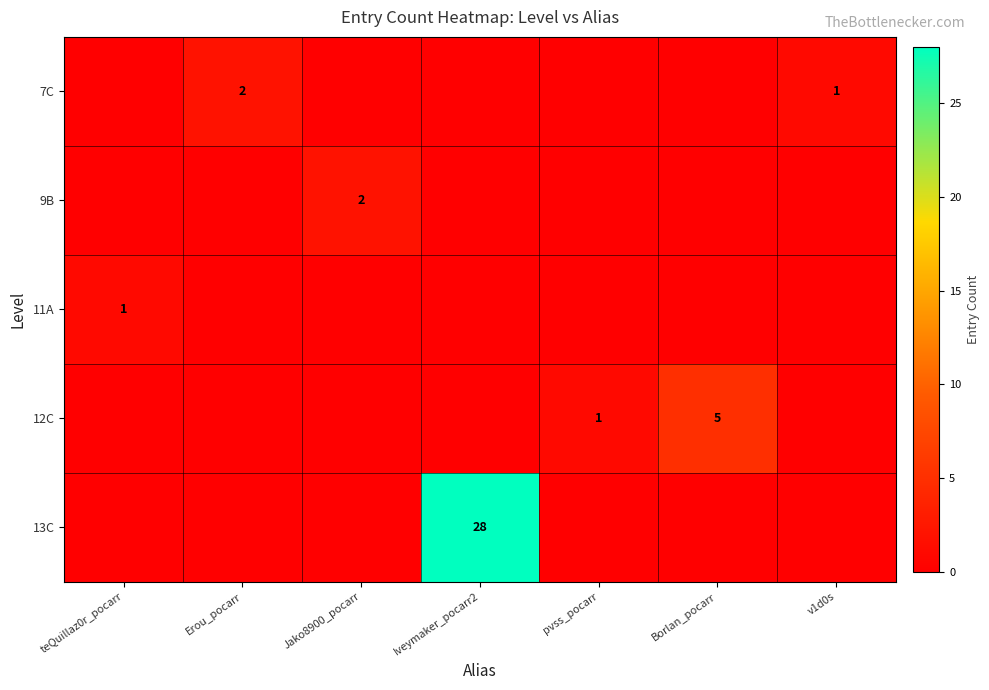

The value of 12C at pvss_pocarr is 0. True or false?

False